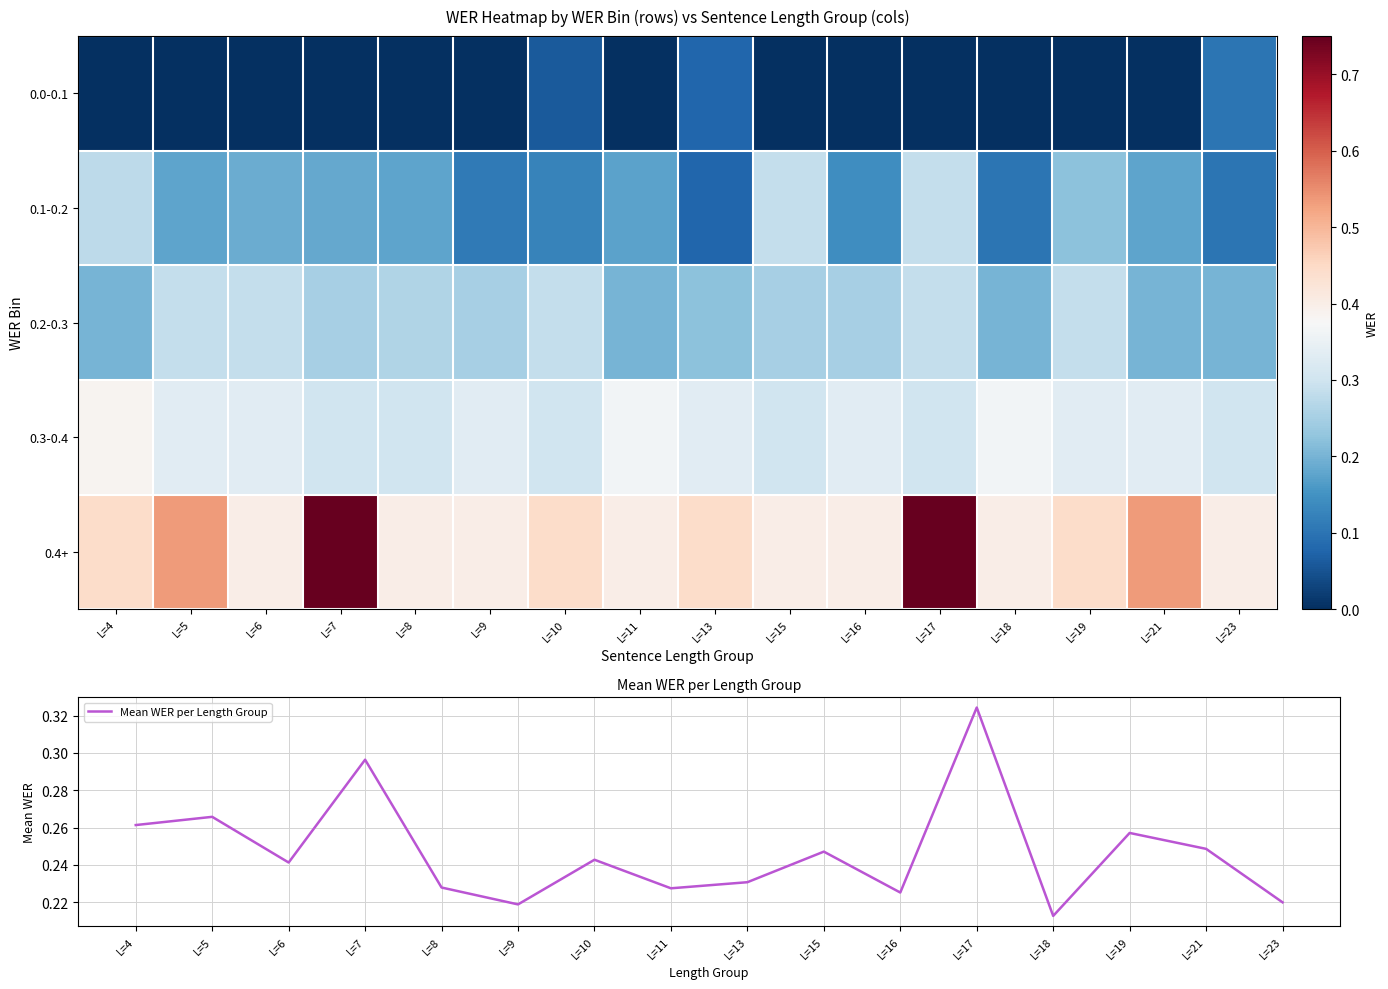

What is the greatest value displayed?

0.8